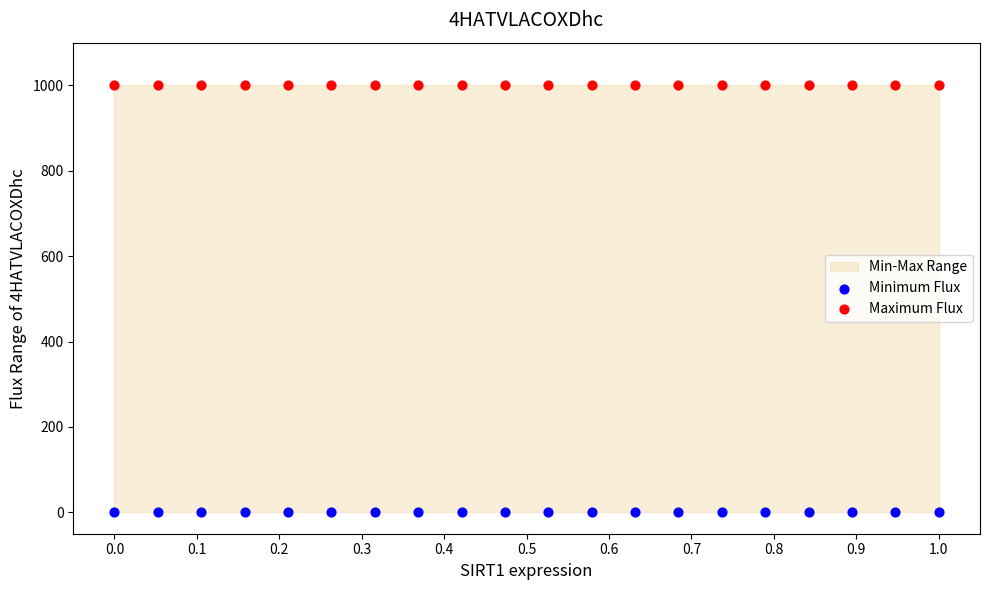

Which series contains the highest Y value?

Maximum Flux